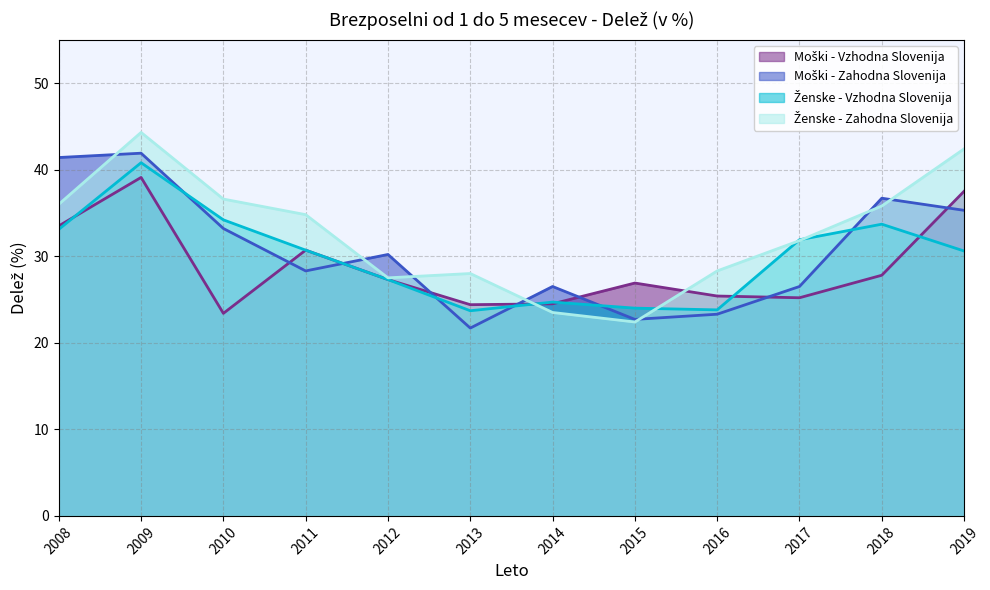

Rank the series by their average value, from highest to lowest.

Ženske - Zahodna Slovenija, Moški - Zahodna Slovenija, Ženske - Vzhodna Slovenija, Moški - Vzhodna Slovenija